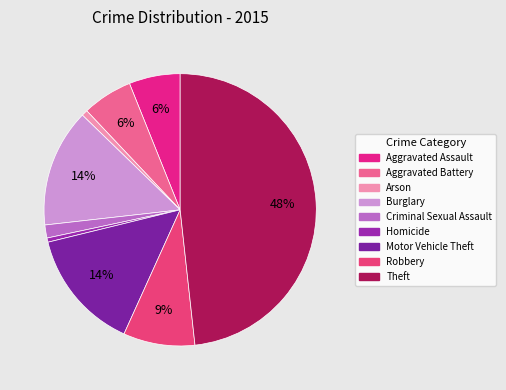

Is it true that Theft is 63% of the pie?

False